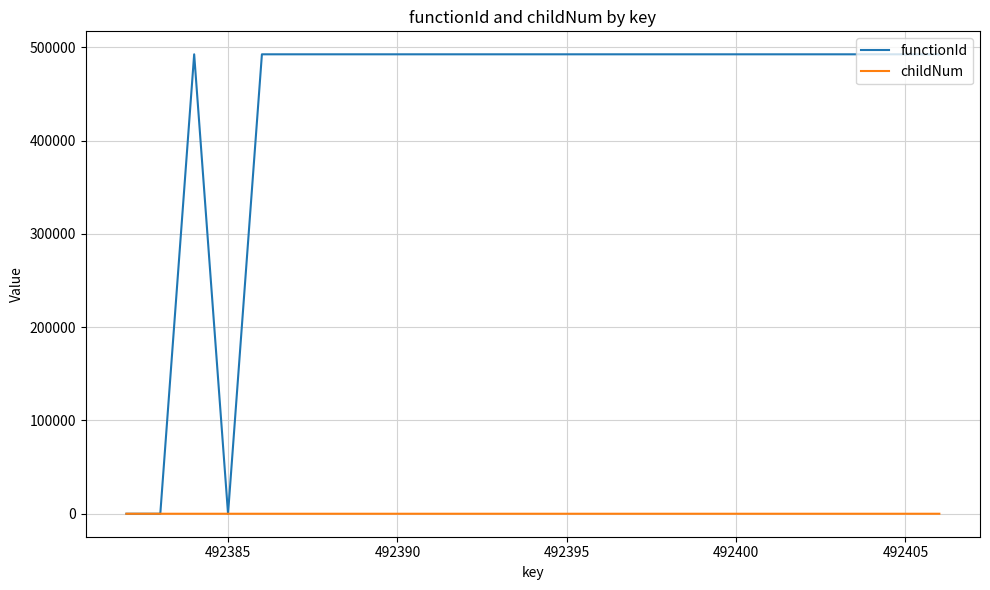

Count the number of data series in this chart.

2